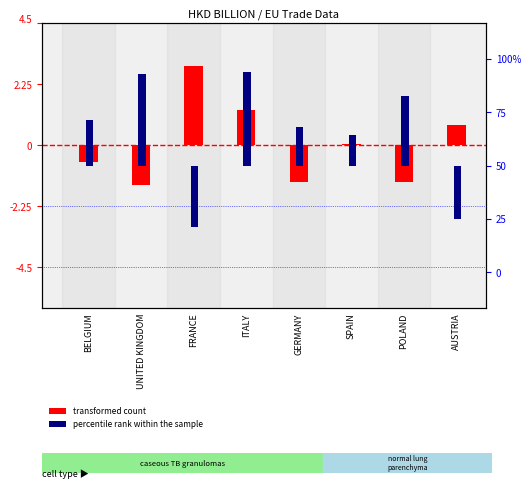

Rank the series by their maximum value, from highest to lowest.

percentile rank within the sample, transformed count